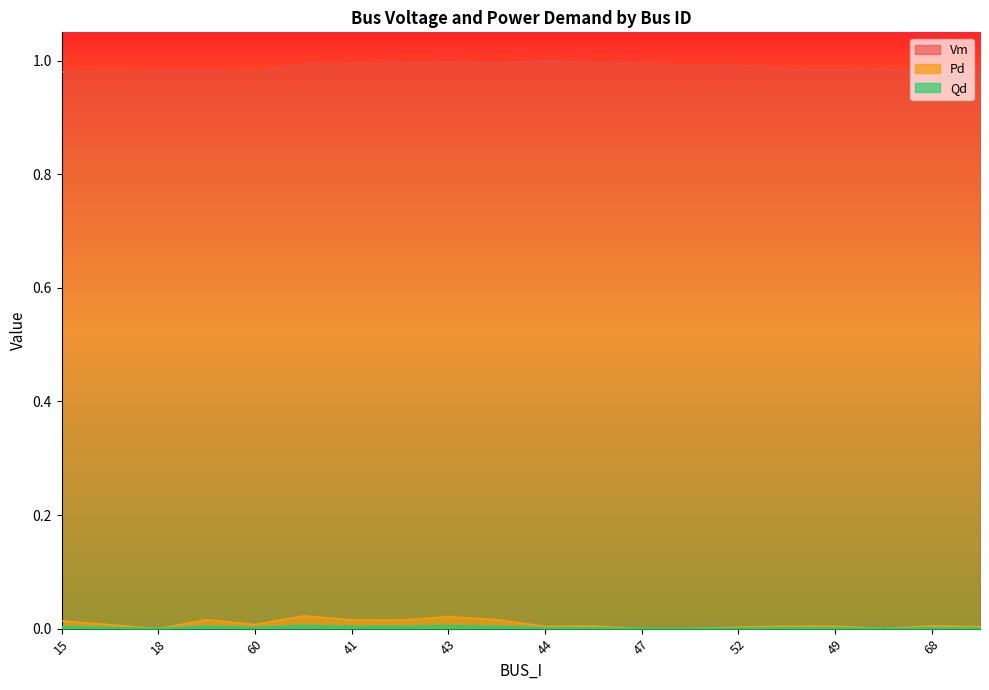

True or false: Pd has a value of 0.0 at 67.

True